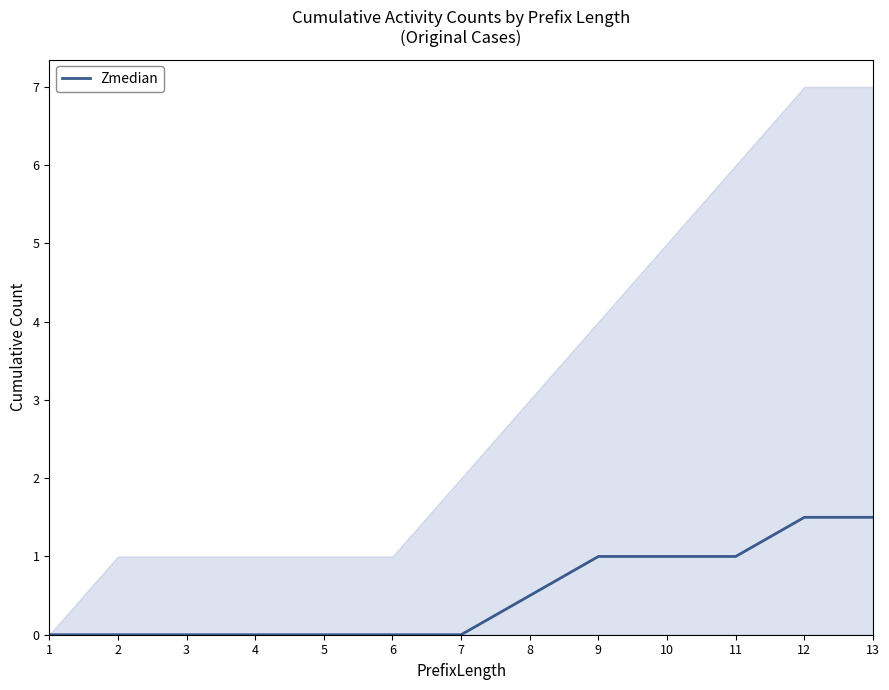

Rank the categories by value from highest to lowest.

12, 13, 9, 10, 11, 8, 1, 2, 3, 4, 5, 6, 7